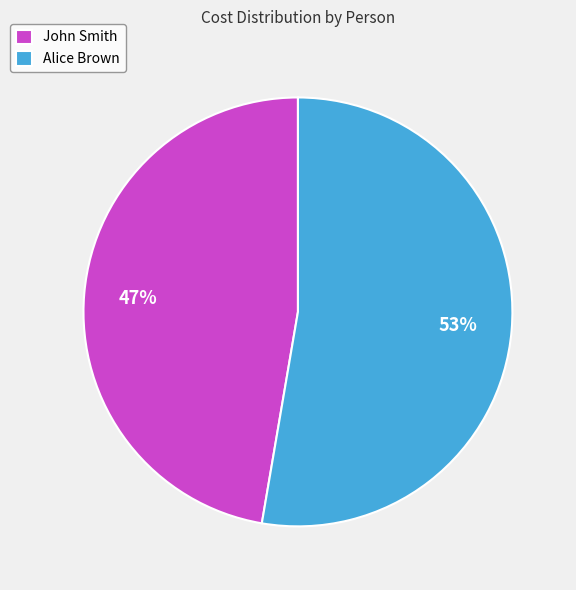

Rank the categories by value from highest to lowest.

Alice Brown, John Smith